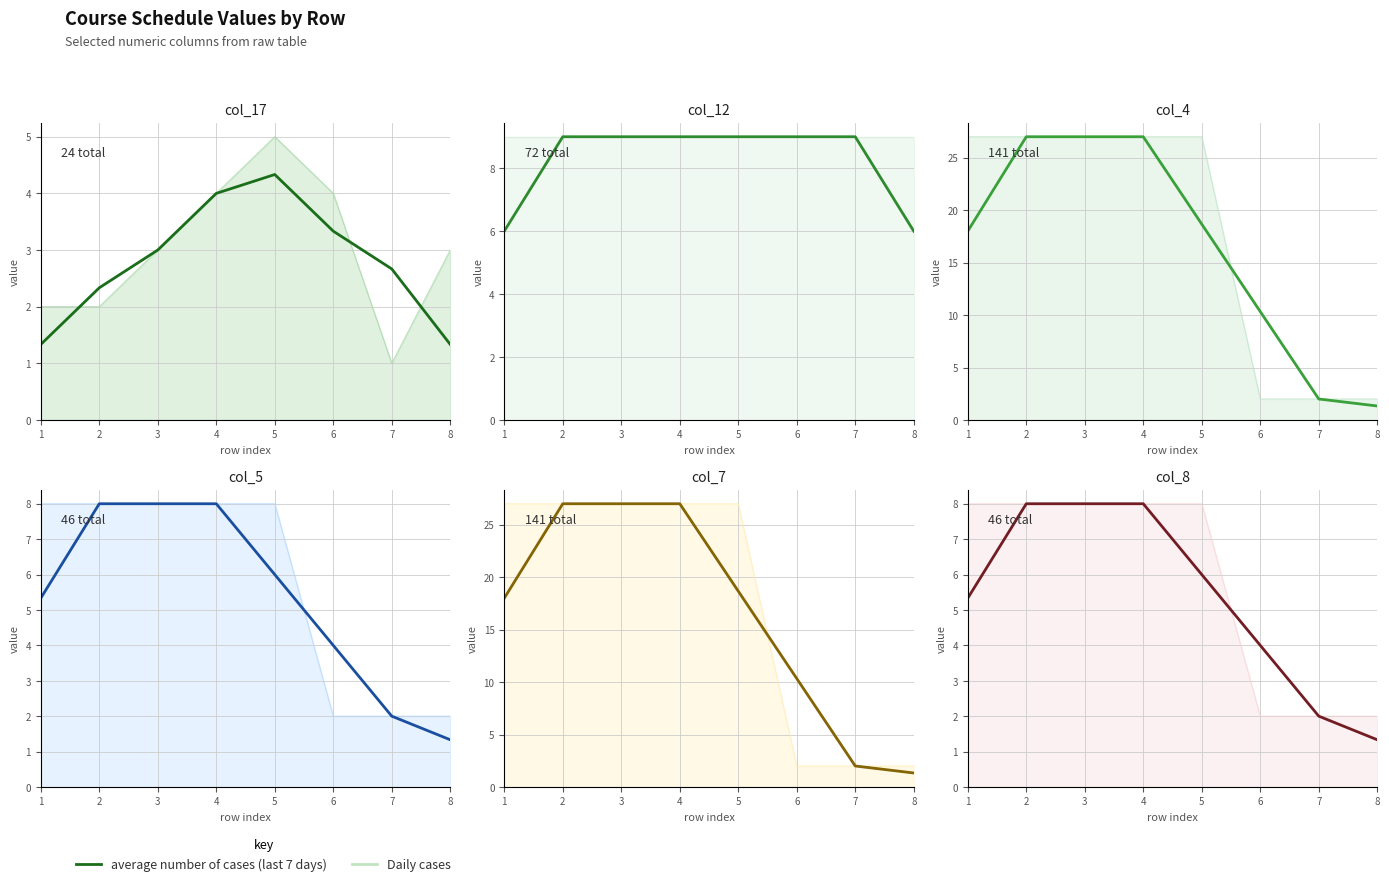

List the labels in order of value, smallest first.

8, 7, 6, 1, 5, 2, 3, 4